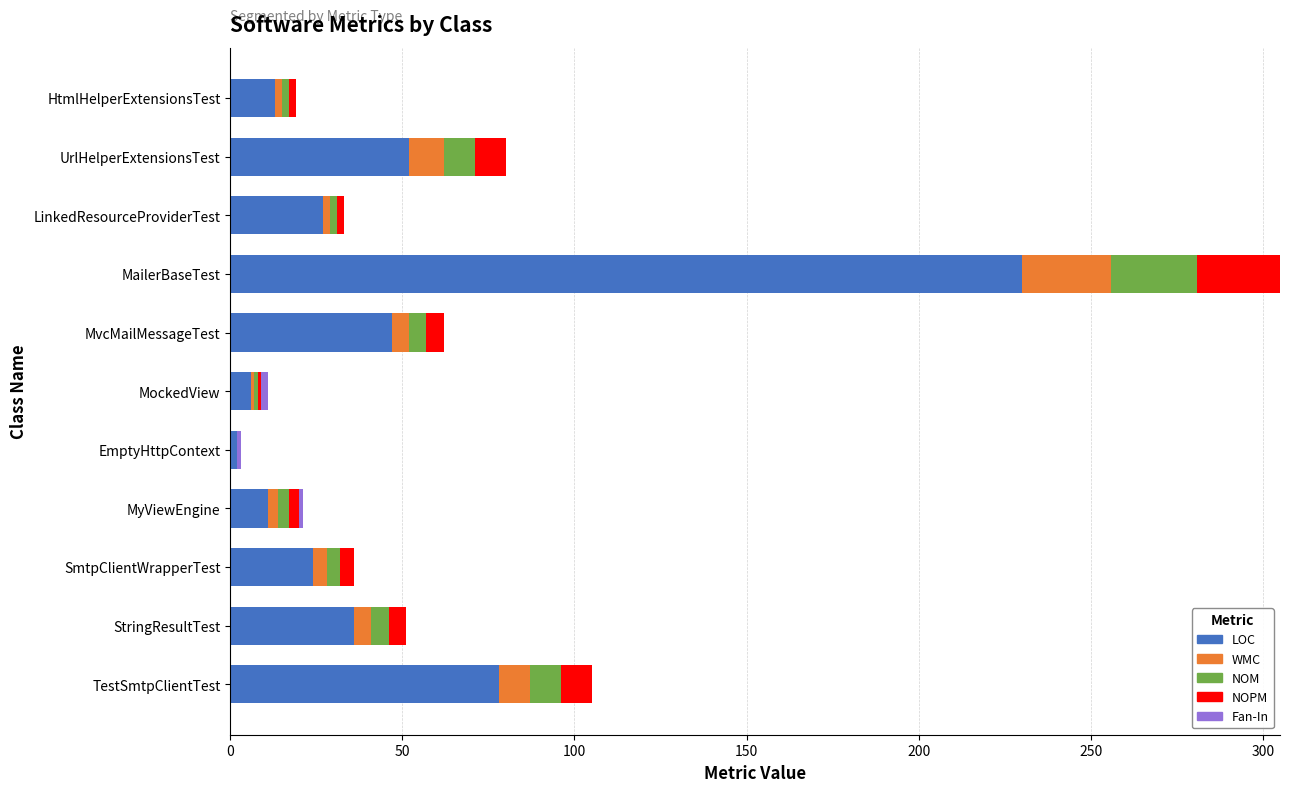

True or false: LOC has a value of 11 at LinkedResourceProviderTest.

False